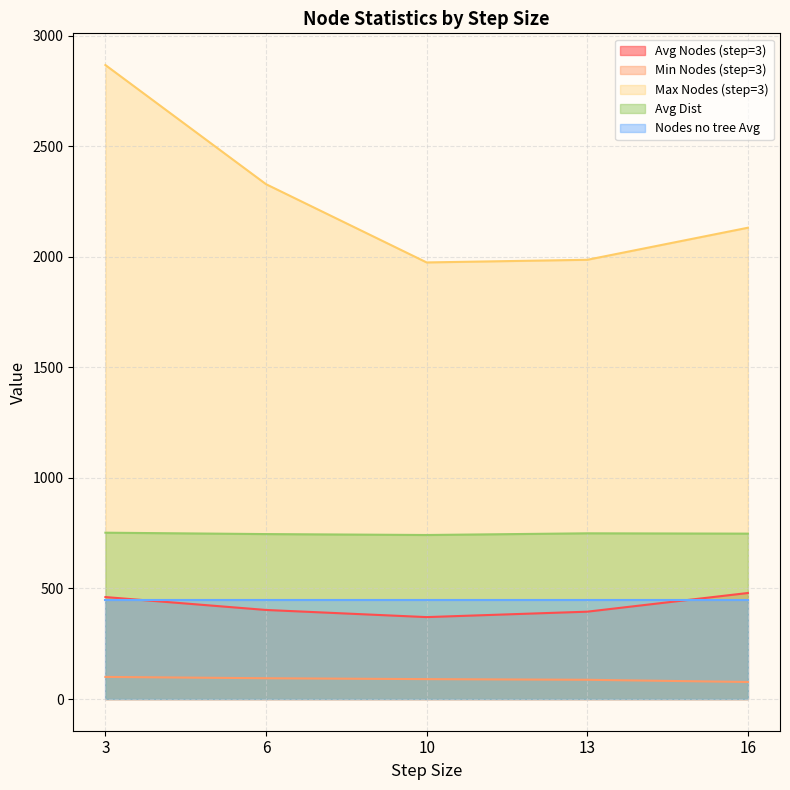

What is the lowest value of the Avg Nodes (step=3) series?

370.6